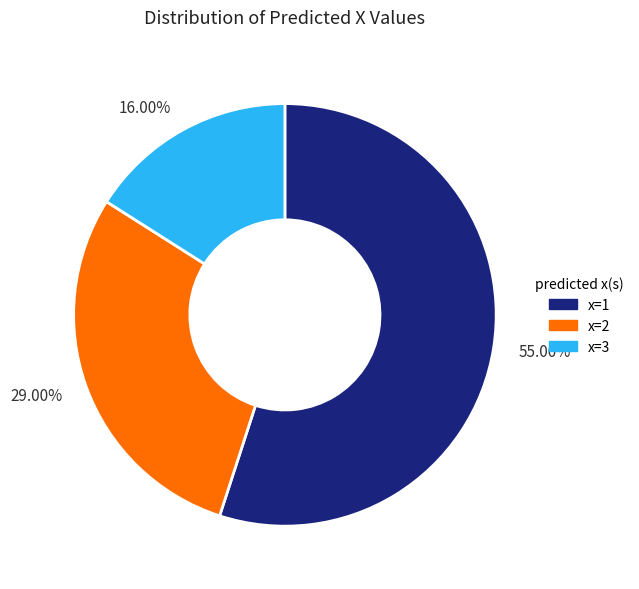

Is there a majority slice in this chart?

Yes